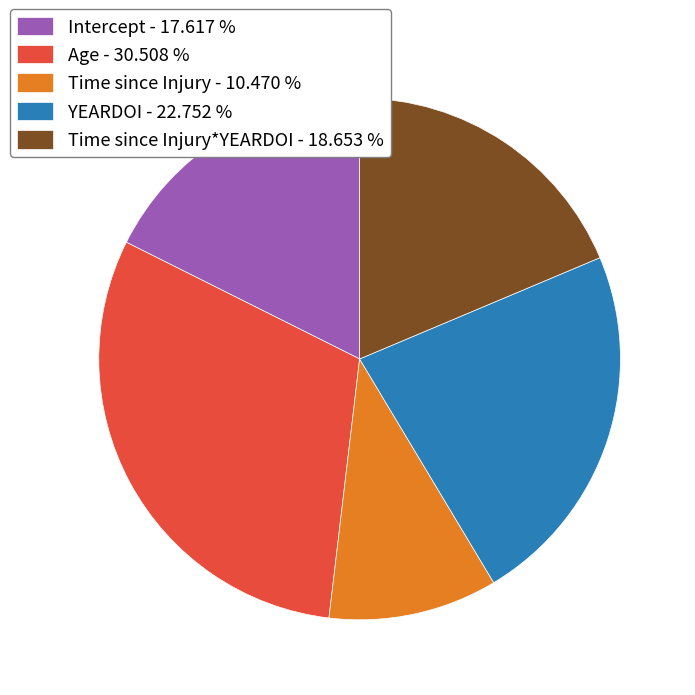

Is the sum of Intercept - 17.617 % and Age - 30.508 % greater than half?

No